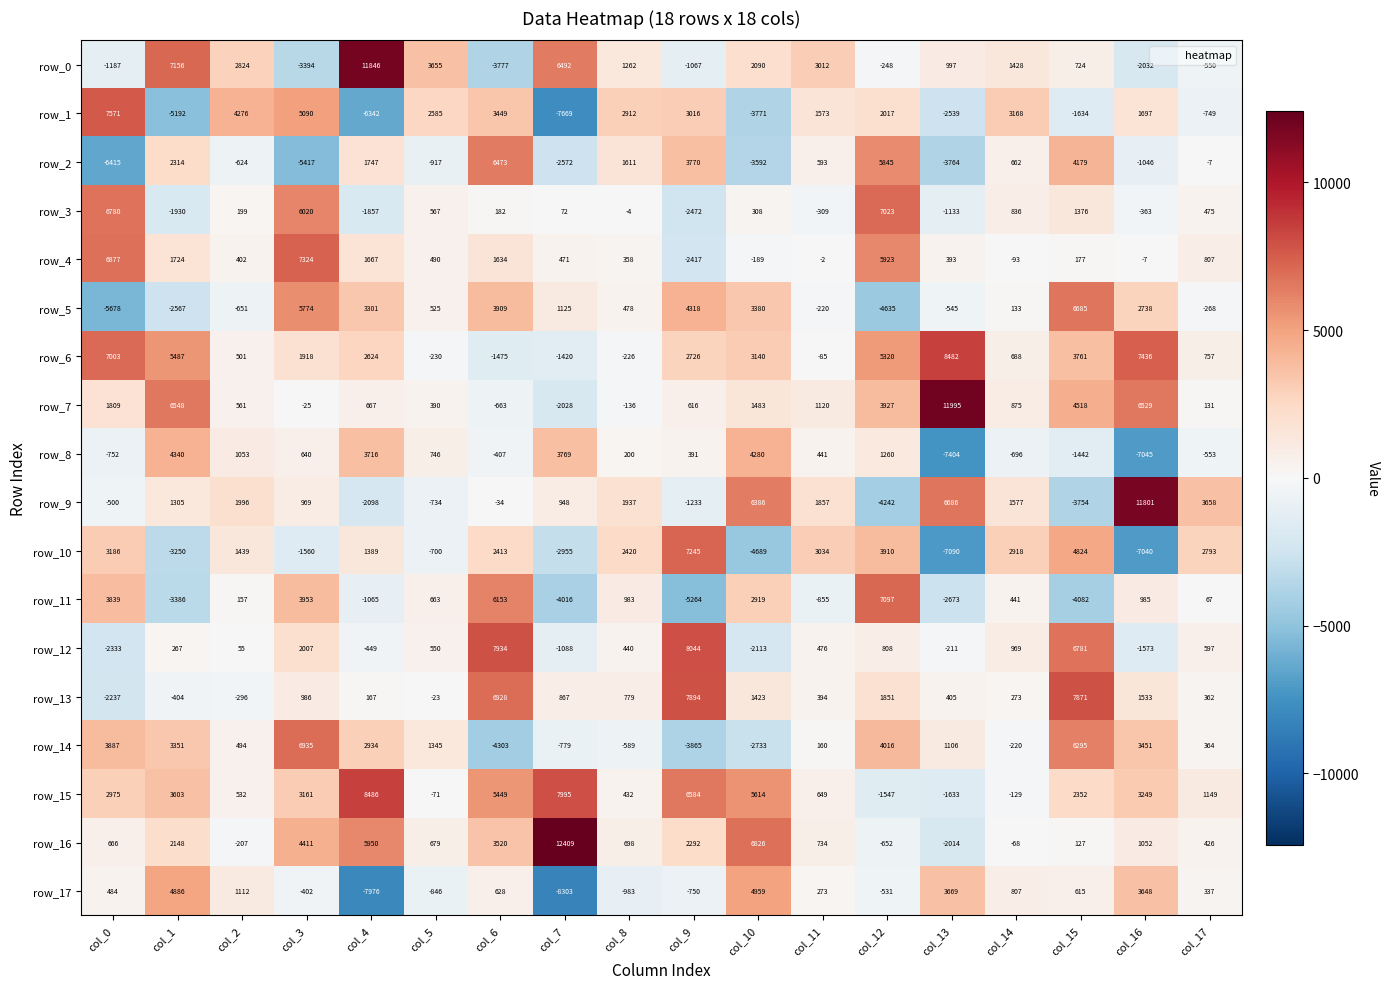

What is the difference between the highest and lowest values at col_8?

3895